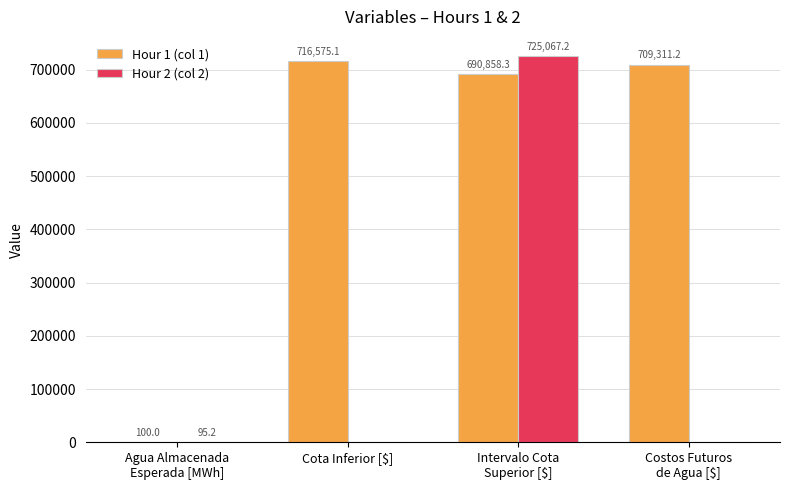

Read the Hour 2 (col 2) value at Agua Almacenada
Esperada [MWh].

95.2